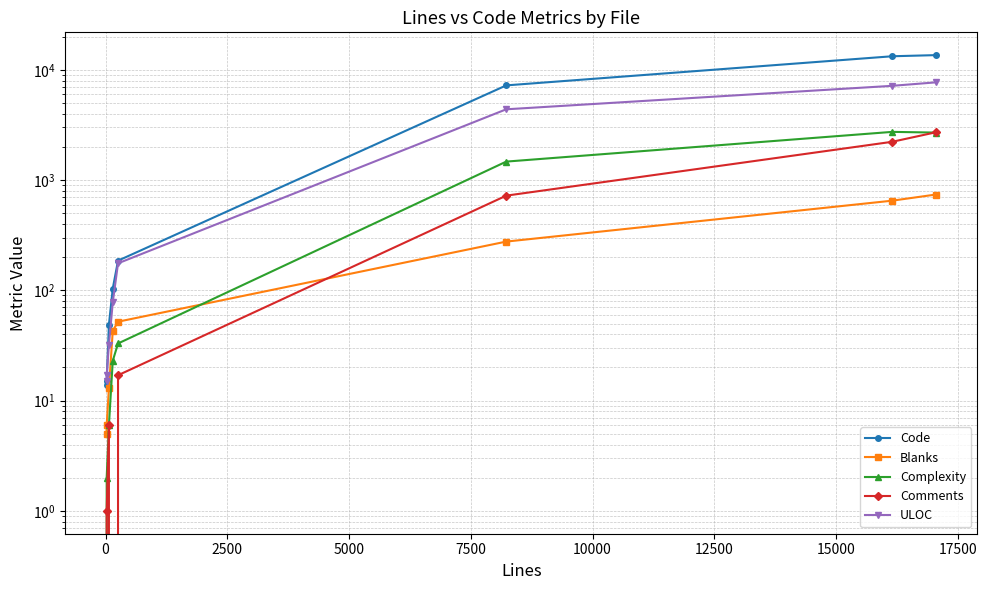

List the series in order of their peak value, lowest first.

Blanks, Comments, Complexity, ULOC, Code